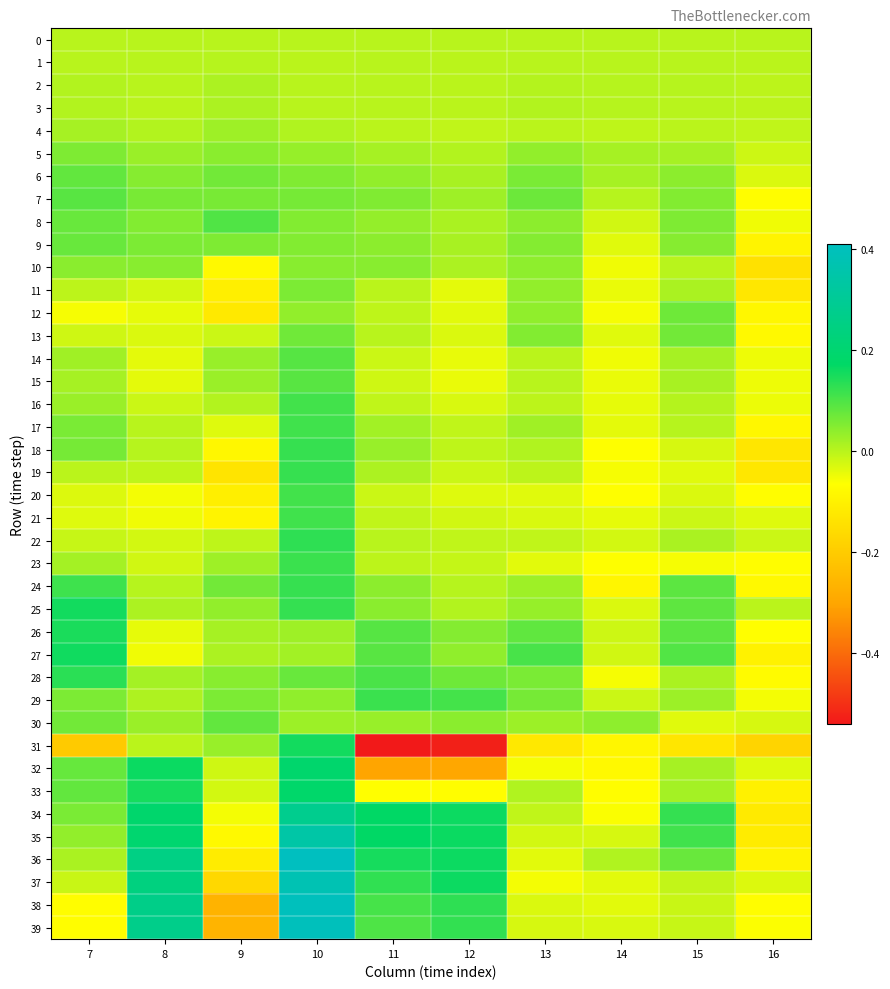

Reading left to right, list all the values displayed in this chart.

0: 7=0.0	8=0.0	9=0.0	10=0.0	11=0.0	12=0.0	13=0.0	14=0.0	15=0.0	16=0.0
1: 7=0.0	8=0.0	9=0.0	10=-0.0	11=0.0	12=-0.0	13=0.0	14=0.0	15=0.0	16=-0.0
2: 7=0.0	8=0.0	9=0.0	10=0.0	11=0.0	12=-0.0	13=0.0	14=0.0	15=0.0	16=-0.0
3: 7=0.0	8=-0.0	9=0.0	10=0.0	11=0.0	12=-0.0	13=0.0	14=0.0	15=0.0	16=-0.0
4: 7=0.0	8=0.0	9=0.0	10=0.0	11=-0.0	12=-0.0	13=-0.0	14=-0.0	15=-0.0	16=-0.0
5: 7=0.1	8=0.0	9=0.0	10=0.0	11=0.0	12=0.0	13=0.0	14=0.0	15=0.0	16=-0.0
6: 7=0.1	8=0.0	9=0.1	10=0.1	11=0.0	12=0.0	13=0.1	14=0.0	15=0.0	16=-0.0
7: 7=0.1	8=0.1	9=0.1	10=0.1	11=0.1	12=0.0	13=0.1	14=0.0	15=0.1	16=-0.1
8: 7=0.1	8=0.1	9=0.1	10=0.1	11=0.0	12=0.0	13=0.0	14=-0.0	15=0.1	16=-0.1
9: 7=0.1	8=0.1	9=0.1	10=0.1	11=0.0	12=0.0	13=0.0	14=-0.0	15=0.0	16=-0.1
10: 7=0.0	8=0.0	9=-0.1	10=0.0	11=0.0	12=0.0	13=0.0	14=-0.1	15=0.0	16=-0.1
11: 7=-0.0	8=-0.0	9=-0.1	10=0.1	11=-0.0	12=-0.0	13=0.0	14=-0.0	15=0.0	16=-0.1
12: 7=-0.1	8=-0.0	9=-0.1	10=0.0	11=-0.0	12=-0.0	13=0.0	14=-0.1	15=0.1	16=-0.1
13: 7=-0.0	8=-0.0	9=-0.0	10=0.1	11=0.0	12=-0.0	13=0.1	14=-0.0	15=0.1	16=-0.1
14: 7=0.0	8=-0.0	9=0.0	10=0.1	11=-0.0	12=-0.0	13=-0.0	14=-0.1	15=0.0	16=-0.0
15: 7=0.0	8=-0.0	9=0.0	10=0.1	11=-0.0	12=-0.0	13=0.0	14=-0.0	15=0.0	16=-0.0
16: 7=0.0	8=-0.0	9=0.0	10=0.1	11=-0.0	12=-0.0	13=-0.0	14=-0.0	15=0.0	16=-0.0
17: 7=0.1	8=0.0	9=-0.0	10=0.1	11=0.0	12=-0.0	13=0.0	14=-0.0	15=0.0	16=-0.1
18: 7=0.1	8=0.0	9=-0.1	10=0.1	11=0.0	12=-0.0	13=0.0	14=-0.1	15=-0.0	16=-0.1
19: 7=-0.0	8=-0.0	9=-0.1	10=0.1	11=0.0	12=-0.0	13=-0.0	14=-0.1	15=-0.0	16=-0.1
20: 7=-0.0	8=-0.1	9=-0.1	10=0.1	11=-0.0	12=-0.0	13=-0.0	14=-0.1	15=-0.0	16=-0.1
21: 7=-0.0	8=-0.1	9=-0.1	10=0.1	11=-0.0	12=-0.0	13=-0.0	14=-0.0	15=-0.0	16=-0.0
22: 7=-0.0	8=-0.0	9=-0.0	10=0.1	11=0.0	12=-0.0	13=-0.0	14=-0.0	15=0.0	16=-0.0
23: 7=0.0	8=-0.0	9=0.0	10=0.1	11=-0.0	12=-0.0	13=-0.0	14=-0.1	15=-0.1	16=-0.1
24: 7=0.1	8=0.0	9=0.1	10=0.1	11=0.0	12=0.0	13=0.0	14=-0.1	15=0.1	16=-0.1
25: 7=0.2	8=0.0	9=0.0	10=0.1	11=0.0	12=0.0	13=0.0	14=-0.0	15=0.1	16=-0.0
26: 7=0.1	8=-0.0	9=0.0	10=0.0	11=0.1	12=0.0	13=0.1	14=-0.0	15=0.1	16=-0.1
27: 7=0.2	8=-0.1	9=0.0	10=0.0	11=0.1	12=0.0	13=0.1	14=-0.0	15=0.1	16=-0.1
28: 7=0.1	8=0.0	9=0.0	10=0.1	11=0.1	12=0.1	13=0.1	14=-0.1	15=0.0	16=-0.1
29: 7=0.1	8=0.0	9=0.1	10=0.0	11=0.1	12=0.1	13=0.1	14=-0.0	15=0.0	16=-0.1
30: 7=0.1	8=0.0	9=0.1	10=0.0	11=0.0	12=0.0	13=0.0	14=0.0	15=-0.0	16=-0.0
31: 7=-0.2	8=-0.0	9=0.0	10=0.2	11=-0.5	12=-0.5	13=-0.1	14=-0.1	15=-0.1	16=-0.2
32: 7=0.1	8=0.2	9=-0.0	10=0.2	11=-0.3	12=-0.3	13=-0.1	14=-0.1	15=0.0	16=-0.0
33: 7=0.1	8=0.2	9=-0.0	10=0.2	11=-0.1	12=-0.1	13=0.0	14=-0.1	15=0.0	16=-0.1
34: 7=0.1	8=0.2	9=-0.1	10=0.3	11=0.2	12=0.2	13=-0.0	14=-0.1	15=0.1	16=-0.1
35: 7=0.0	8=0.2	9=-0.1	10=0.3	11=0.2	12=0.2	13=-0.0	14=-0.0	15=0.1	16=-0.1
36: 7=0.0	8=0.3	9=-0.1	10=0.4	11=0.2	12=0.2	13=-0.0	14=0.0	15=0.1	16=-0.1
37: 7=-0.0	8=0.2	9=-0.2	10=0.4	11=0.1	12=0.2	13=-0.1	14=-0.0	15=-0.0	16=-0.0
38: 7=-0.1	8=0.3	9=-0.3	10=0.4	11=0.1	12=0.1	13=-0.0	14=-0.0	15=-0.0	16=-0.1
39: 7=-0.1	8=0.3	9=-0.3	10=0.4	11=0.1	12=0.1	13=-0.0	14=-0.0	15=-0.0	16=-0.1